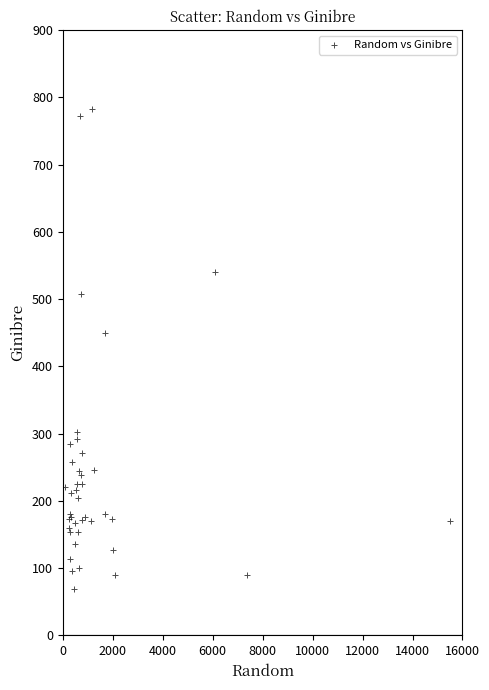

What Y value in the scatter plot is closest to 425?

449.7